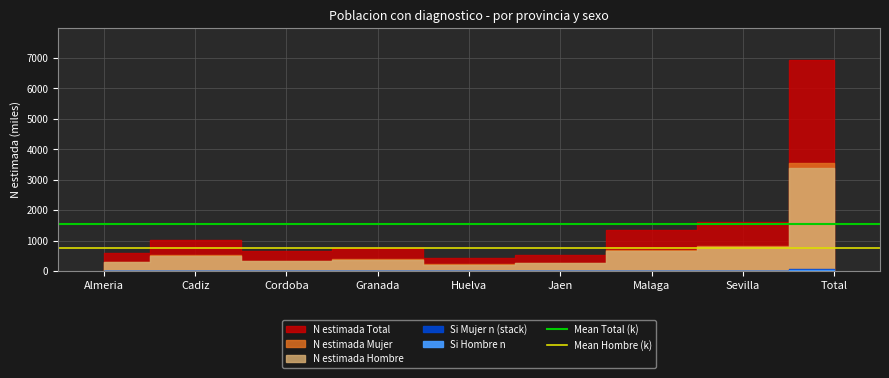

What is the sum of all Mean Hombre (k) values?

1508.6